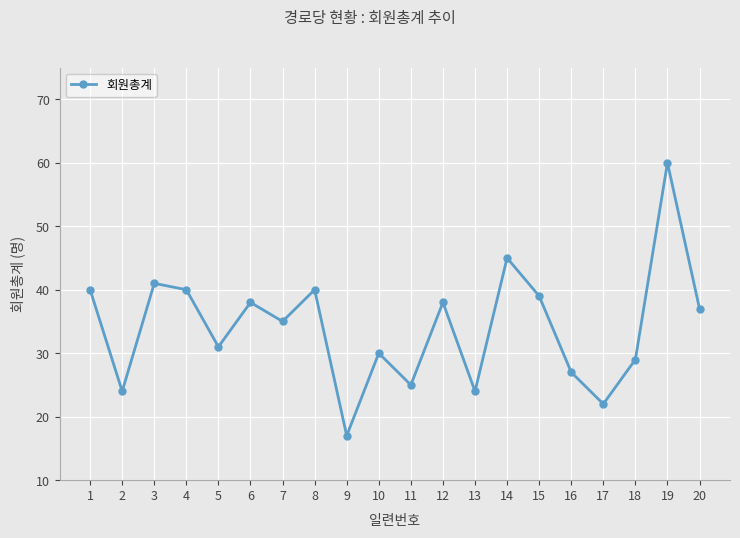

The chart shows a value of 60 at 8. True or false?

False